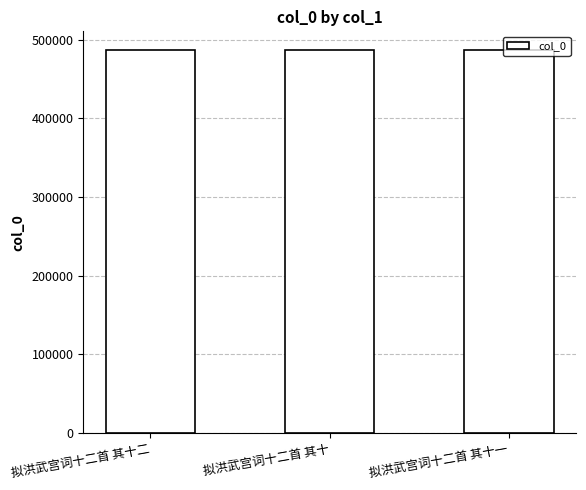

What is the minimum value shown in the chart?

486389